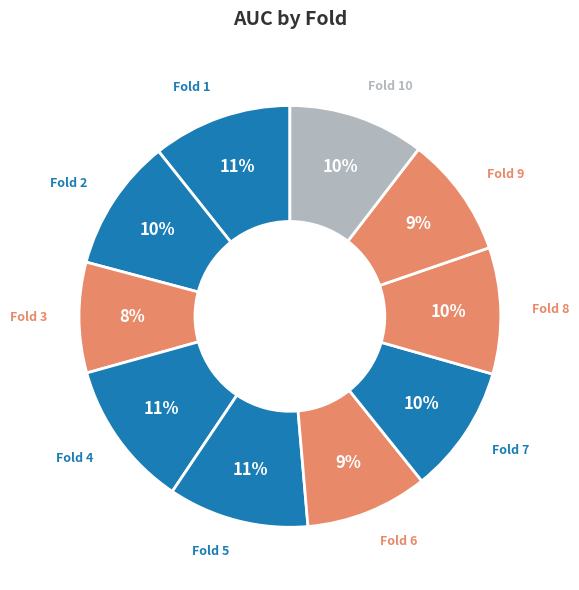

Count the number of slices in the pie.

10